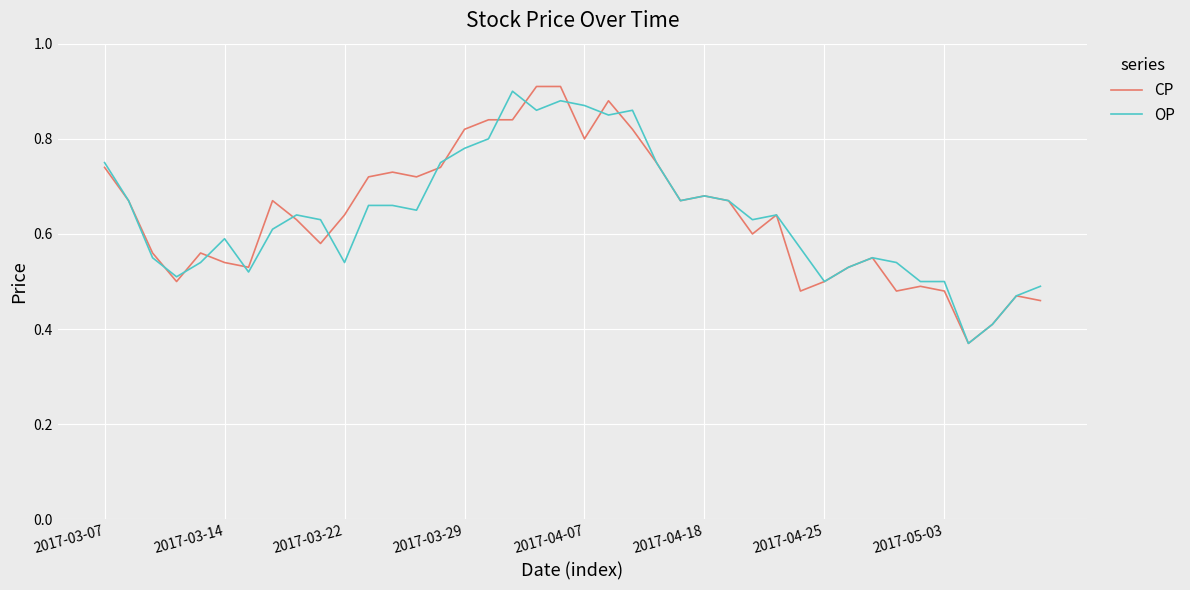

What are all the series names shown in the legend?

CP, OP